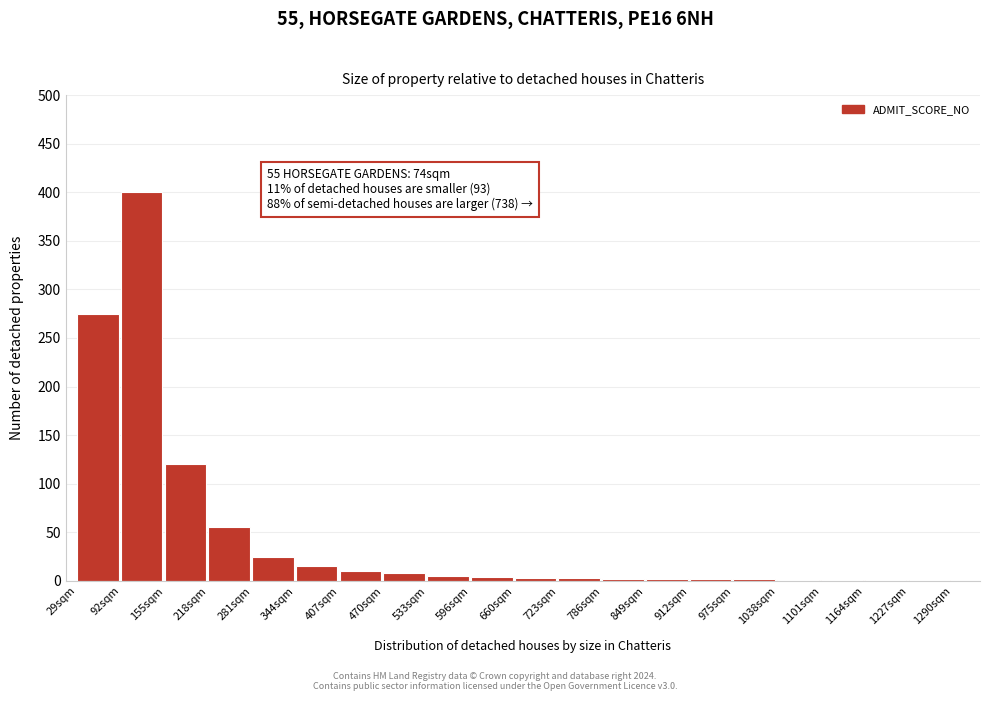

What is the maximum value shown in the chart?

400